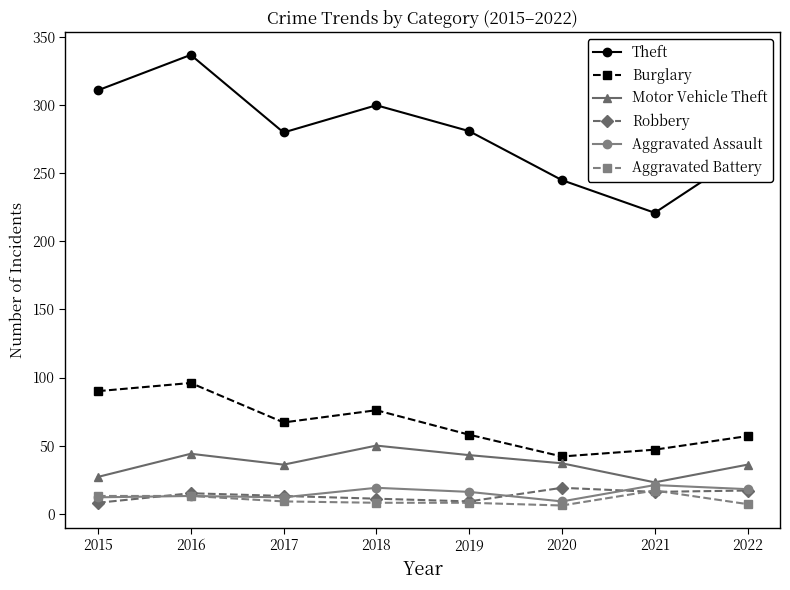

How many values in the Burglary series are below 67?

4